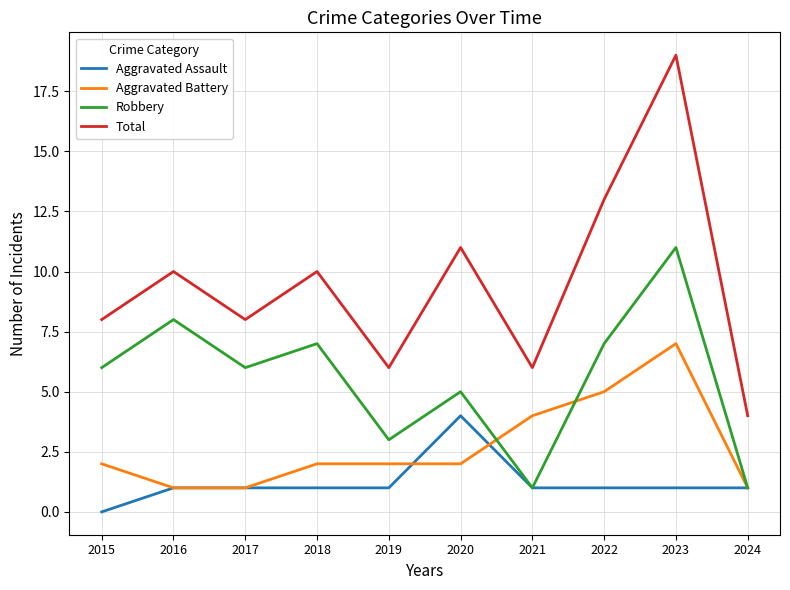

What is the difference between the Aggravated Battery values at 2022 and 2023?

2